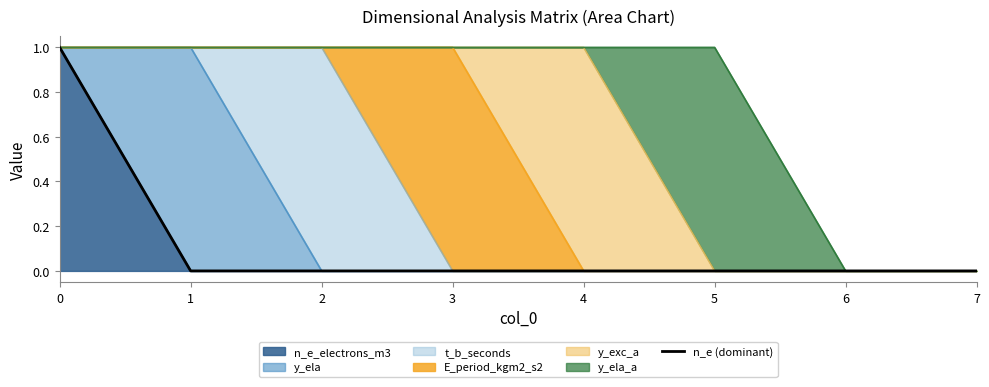

At which label is the value closest to 0?

1